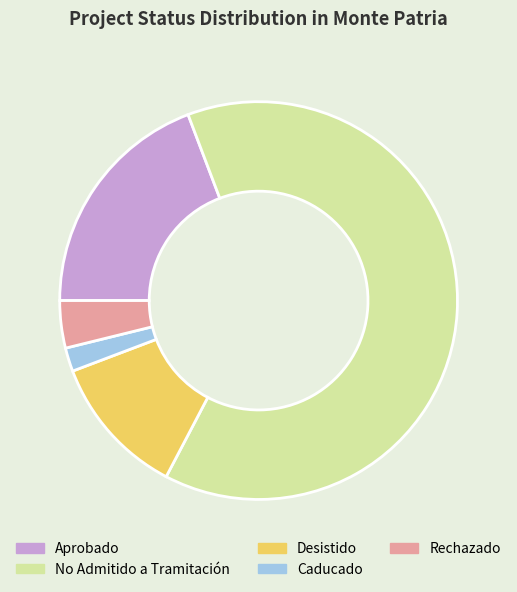

Which has a higher value, No Admitido a Tramitación or Aprobado?

No Admitido a Tramitación